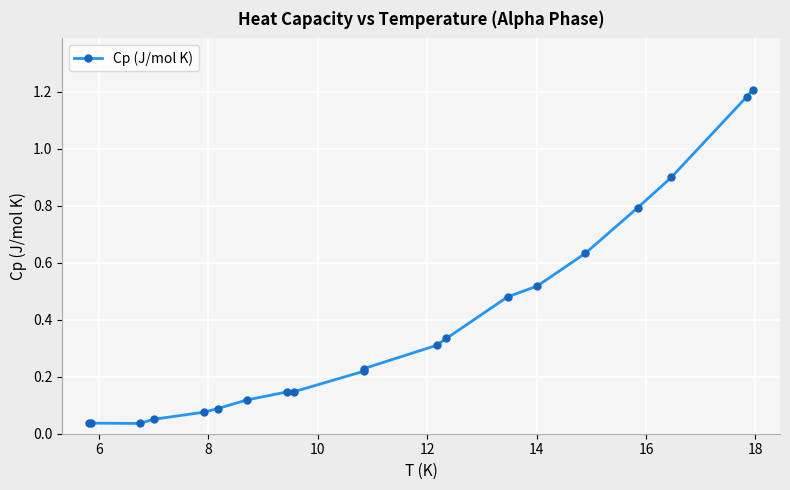

What is the change in value from 14 to 16?

+0.3